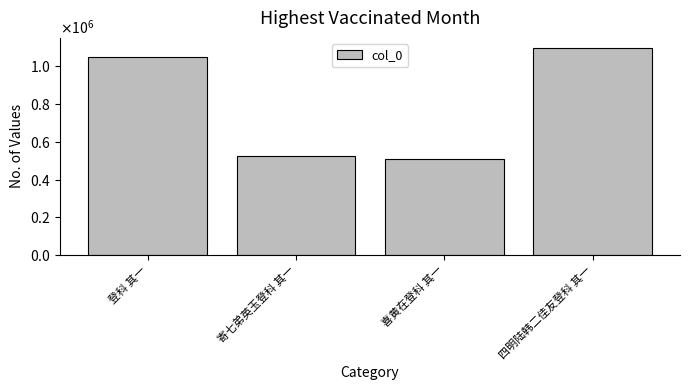

At which category does the chart reach its minimum across all series?

喜黄在登科 其一